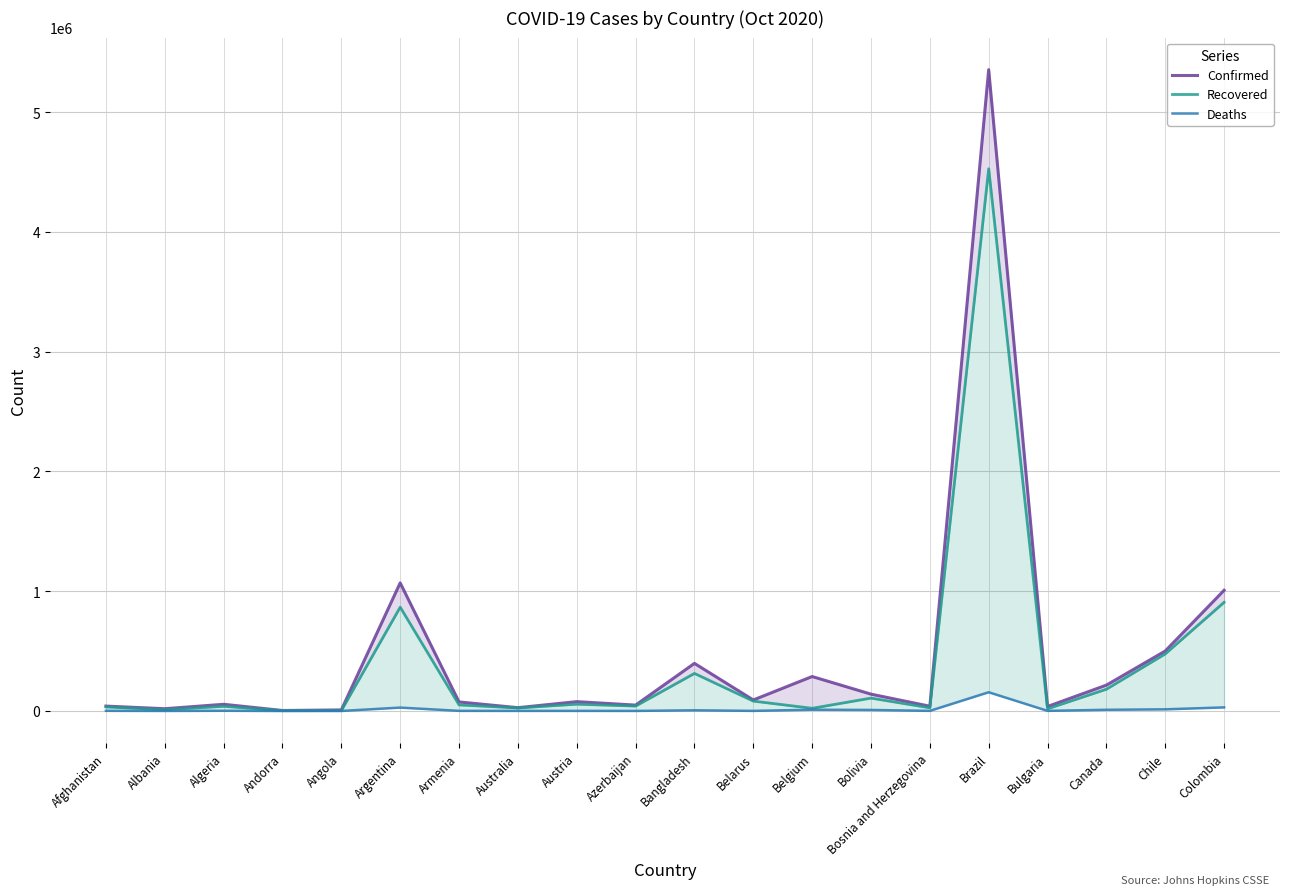

Rank the categories by Recovered value from lowest to highest.

Andorra, Angola, Albania, Bulgaria, Belgium, Australia, Bosnia and Herzegovina, Afghanistan, Algeria, Azerbaijan, Armenia, Austria, Belarus, Bolivia, Canada, Bangladesh, Chile, Argentina, Colombia, Brazil